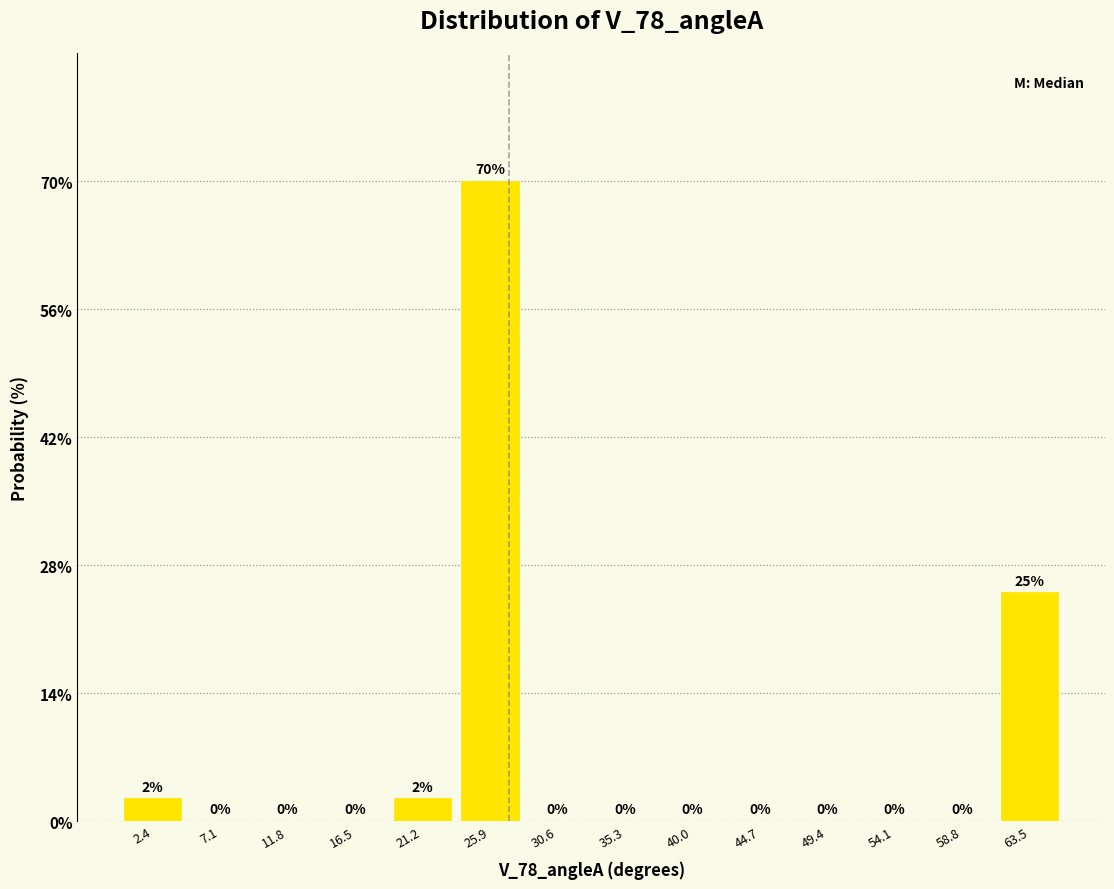

Which range on the x-axis has the tallest bar?

23.5 to 28.0